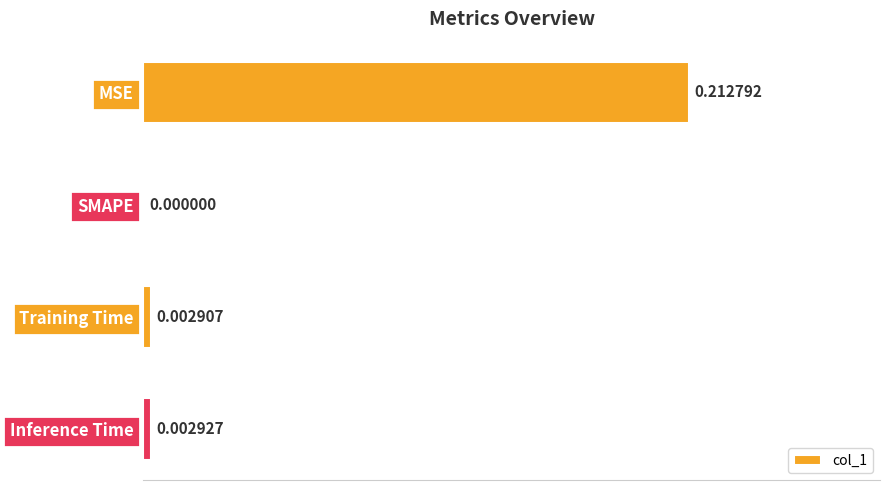

Between Inference Time and SMAPE, which is larger?

Inference Time